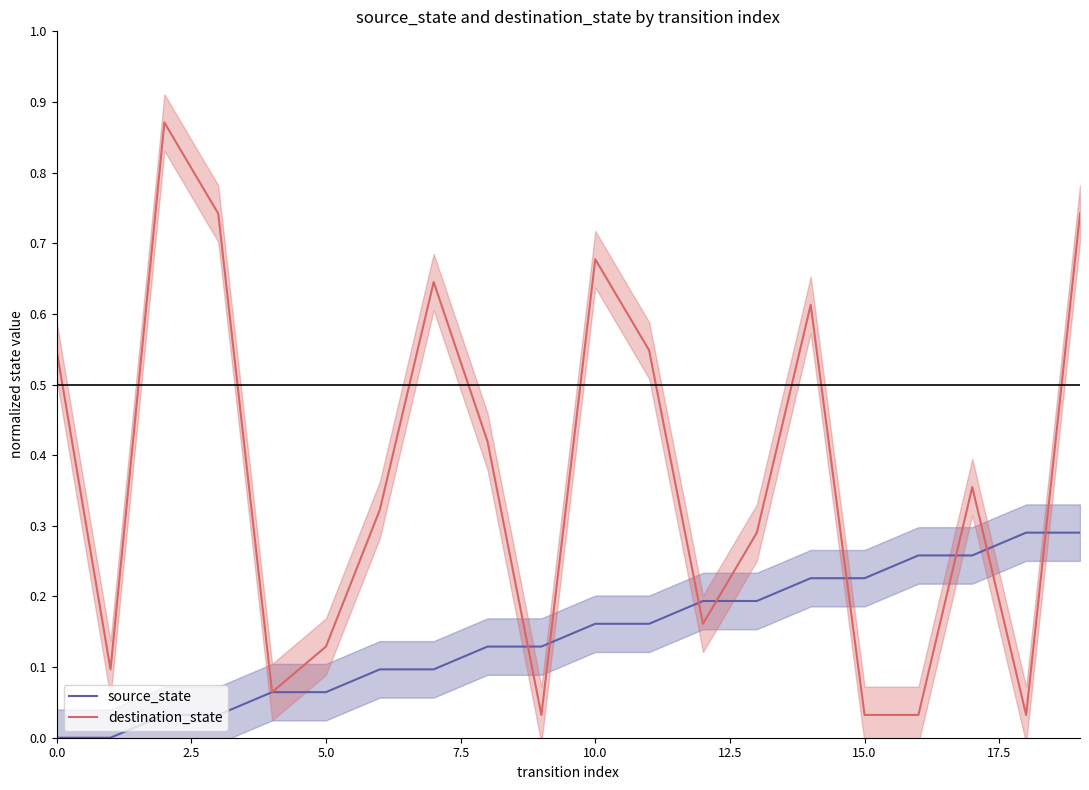

What are all the series names shown in the legend?

source_state, destination_state